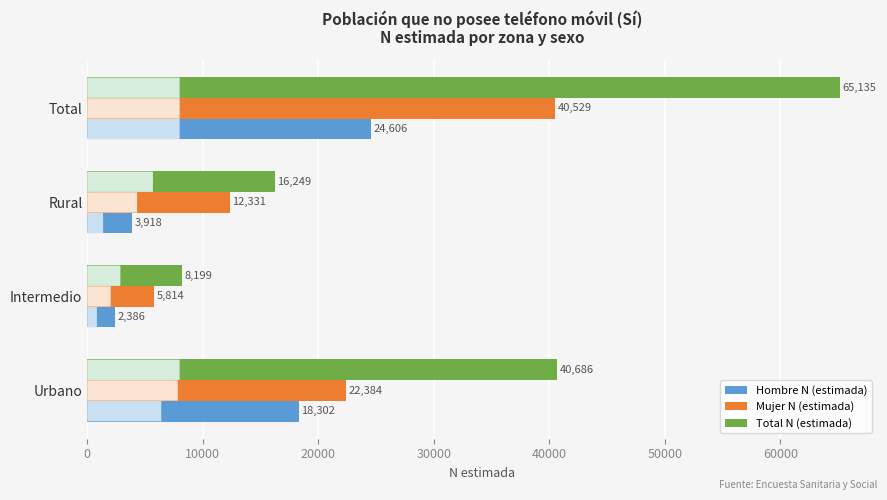

What is the minimum value shown in the chart?

2386